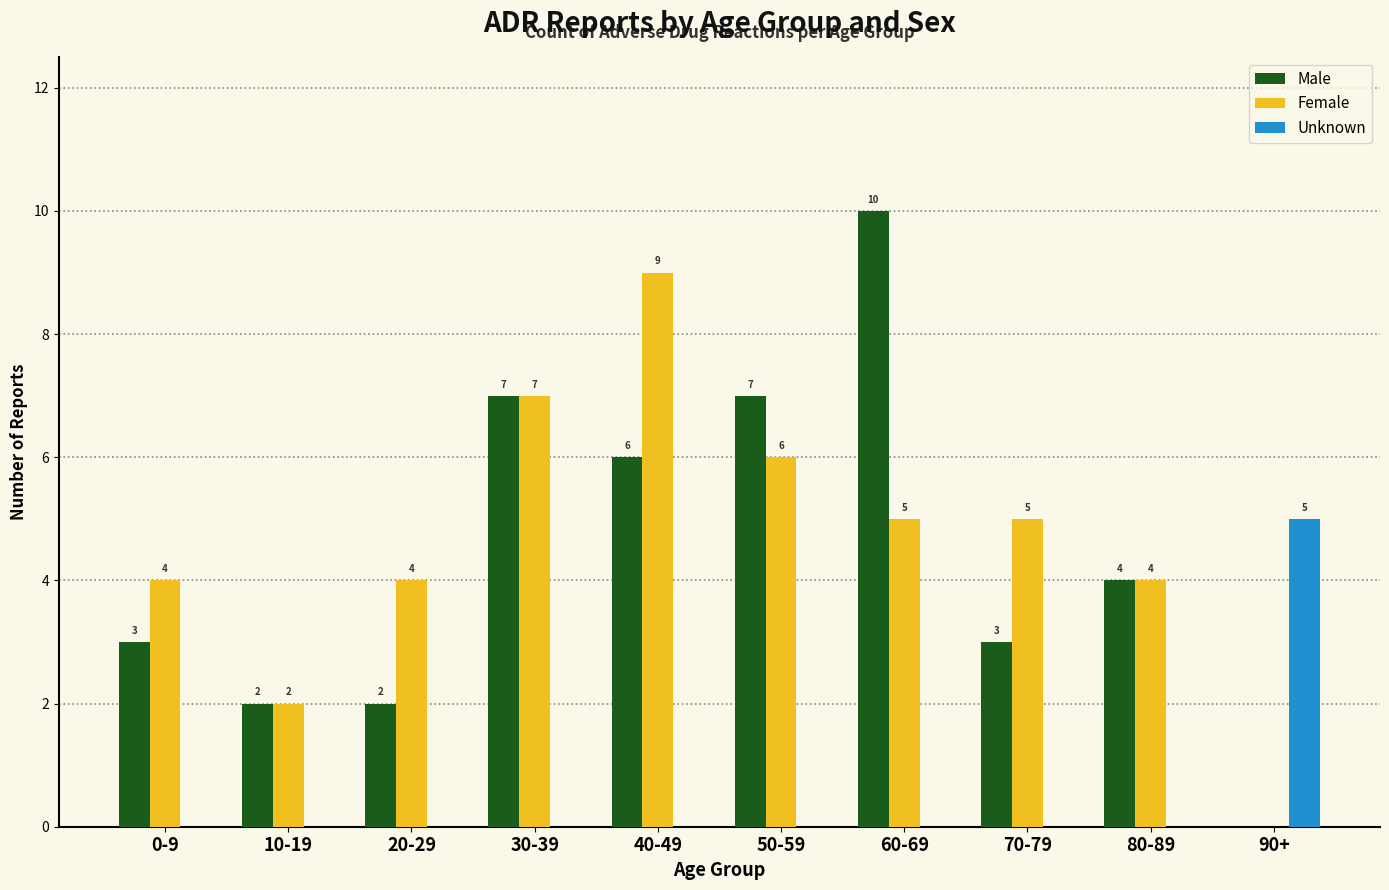

What is the spread (max minus min) of values at 70-79?

5